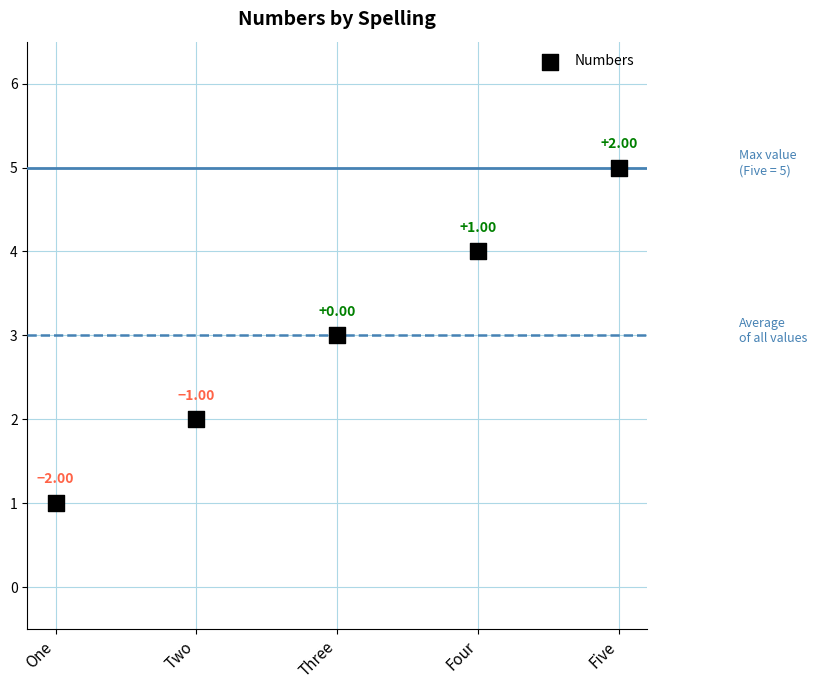

What is the range of Y values (max minus min)?

4